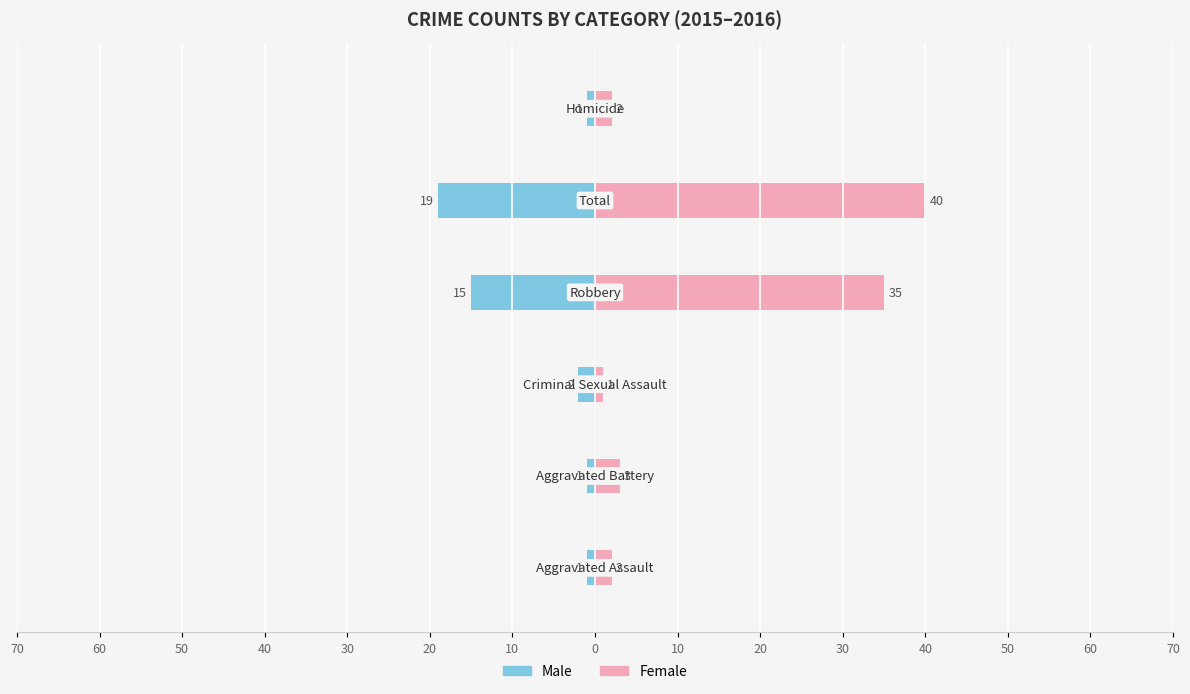

What is the total value across all series at 40?

20